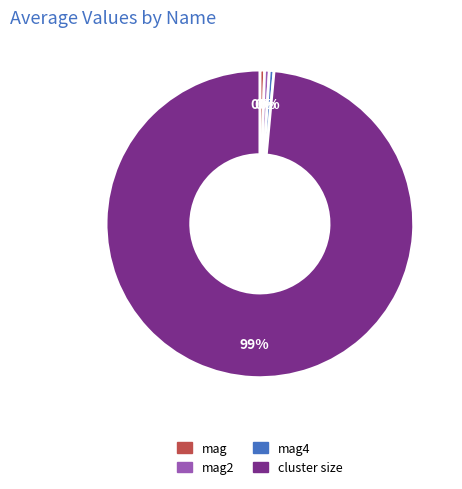

Which slice is the largest?

cluster size